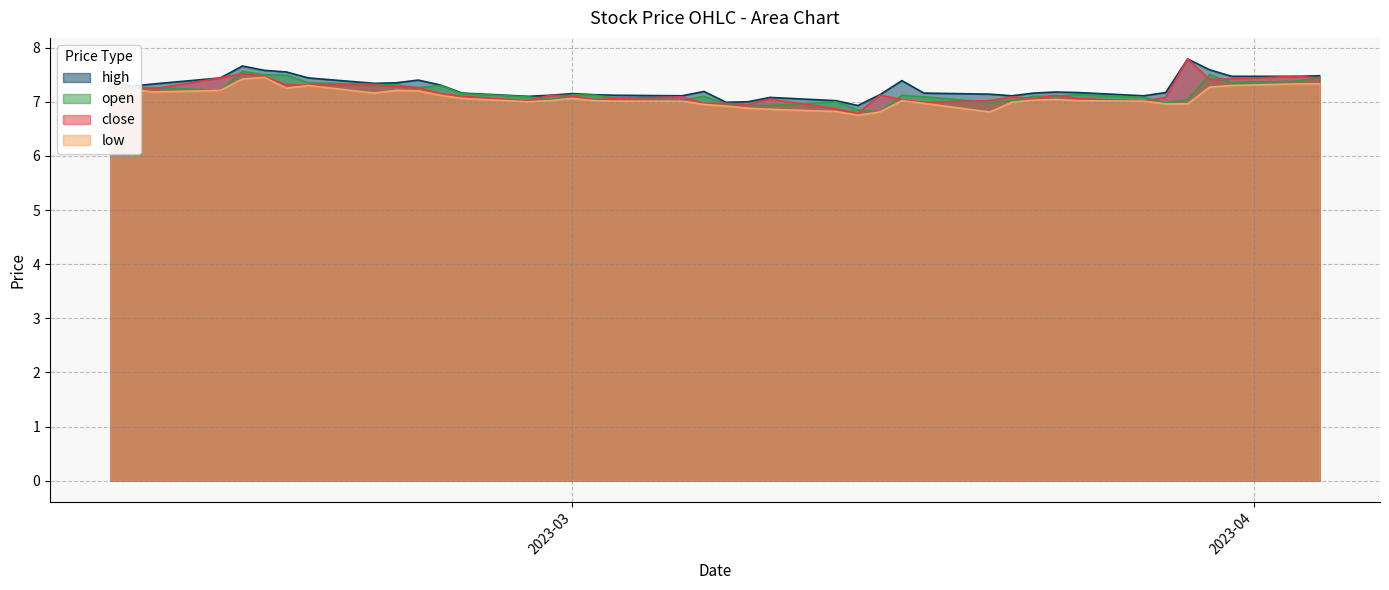

What is the smallest value displayed?

6.8